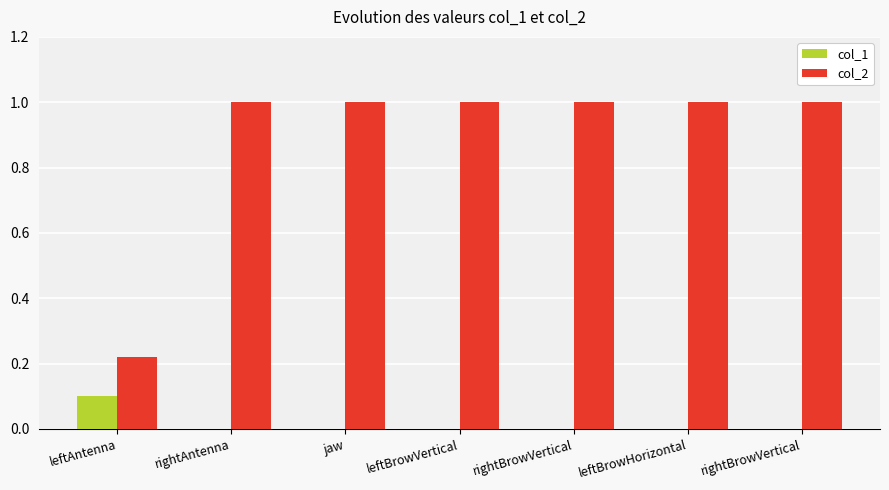

Count the col_1 values in the range 0 to 1.

7